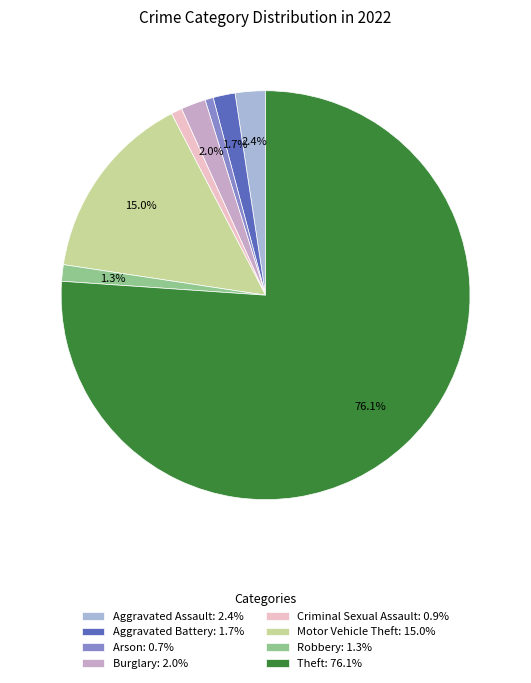

Is it true that Motor Vehicle Theft is 10% of the pie?

False